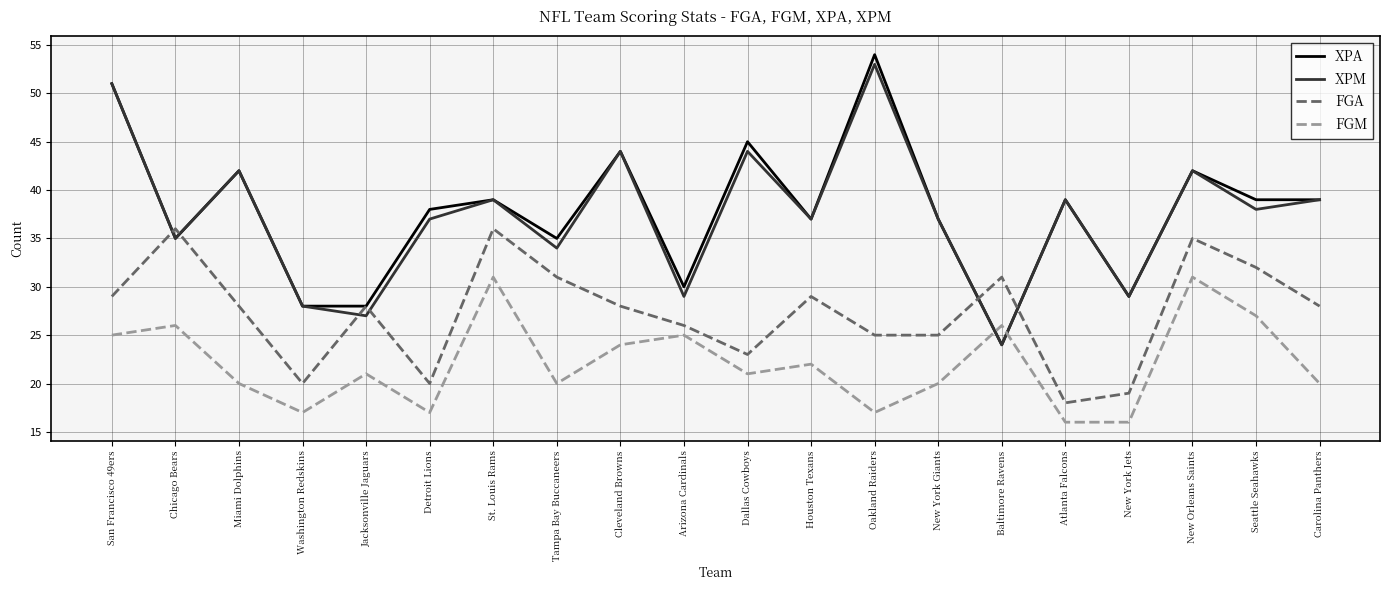

True or false: XPA has a value of 62 at Chicago Bears.

False